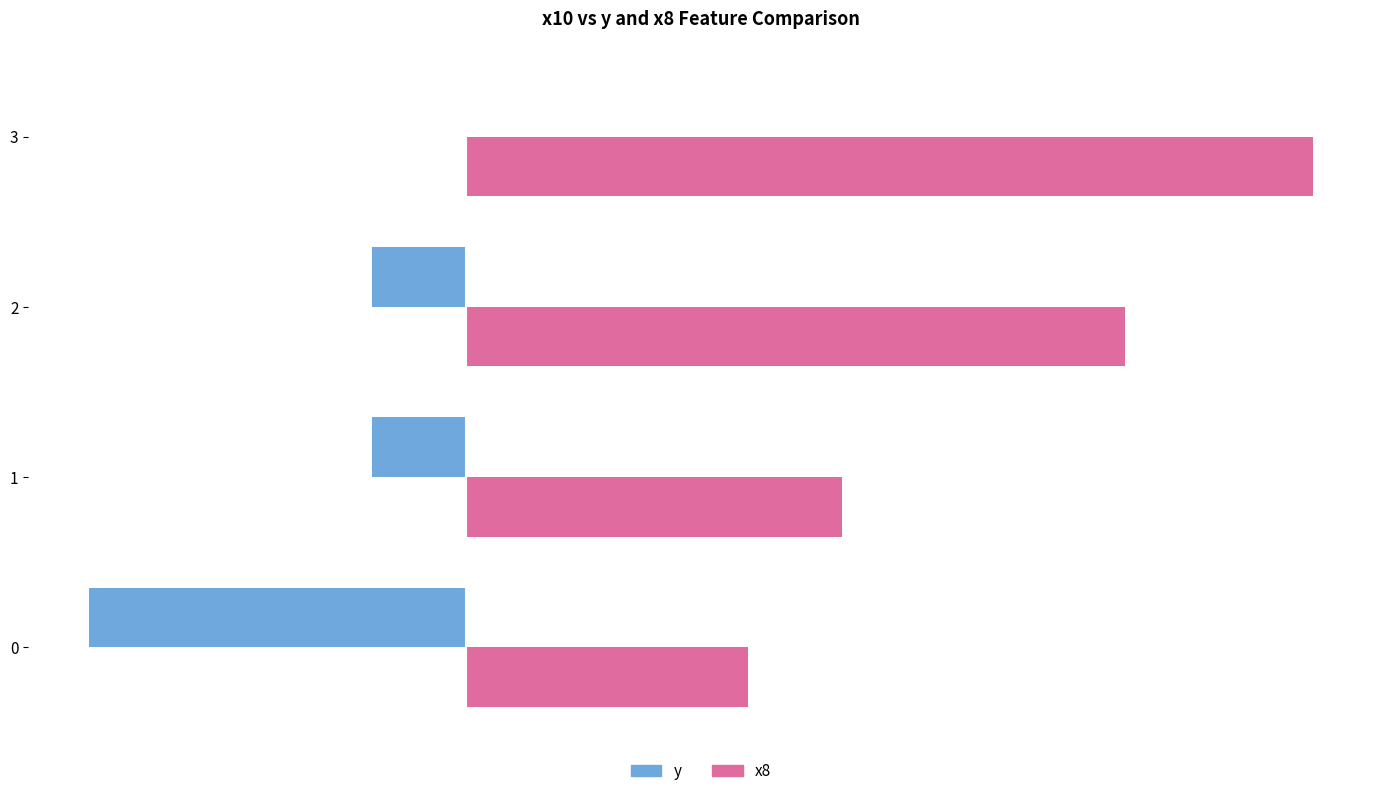

Which series has the largest total across all categories?

x8